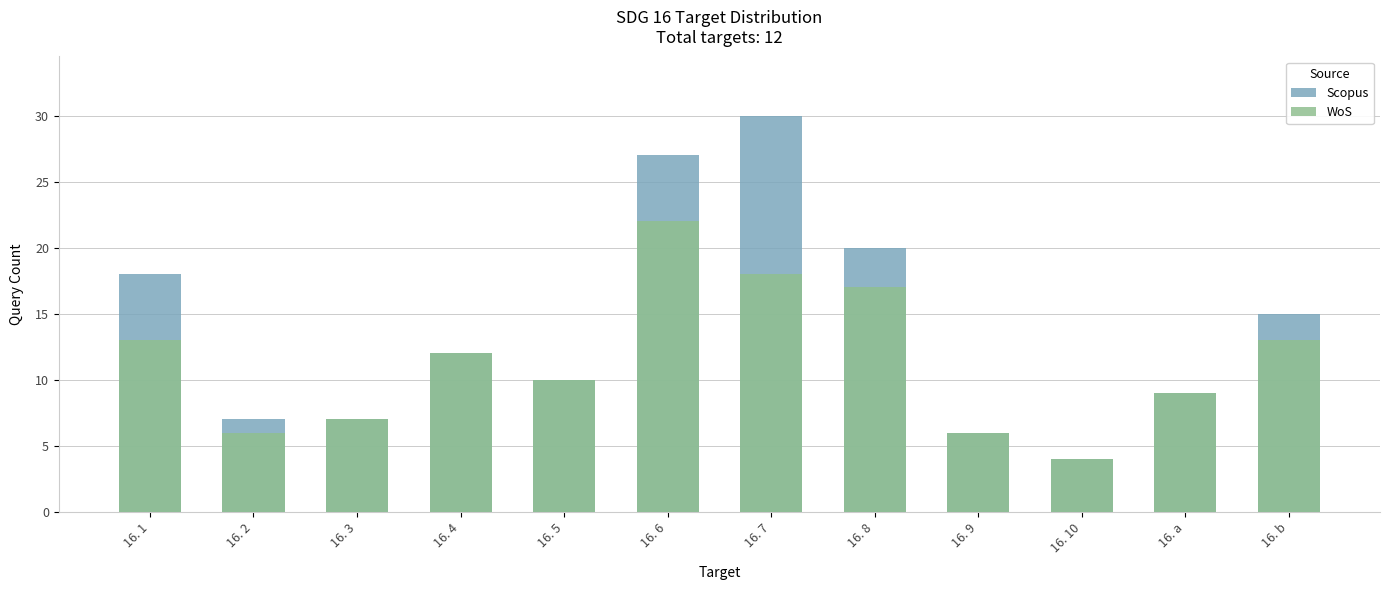

What are all the series names shown in the legend?

Scopus, WoS